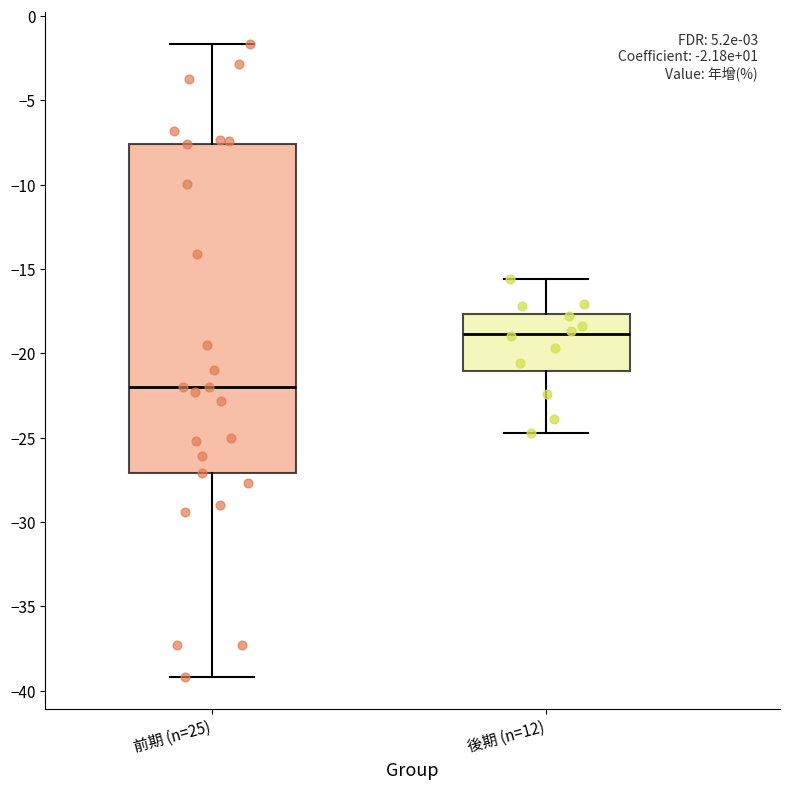

Which box has the lowest median line?

前期 (n=25)